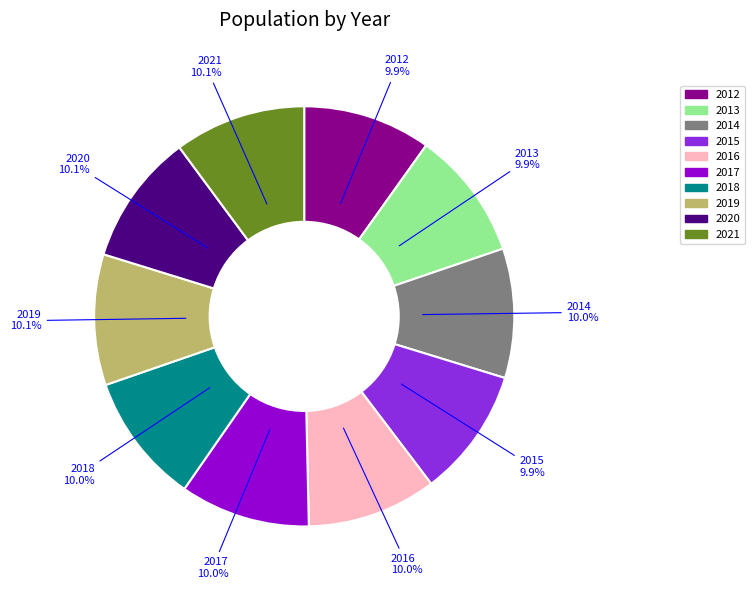

Approximately how many times larger is the value at 2018 compared to 2020?

1.0